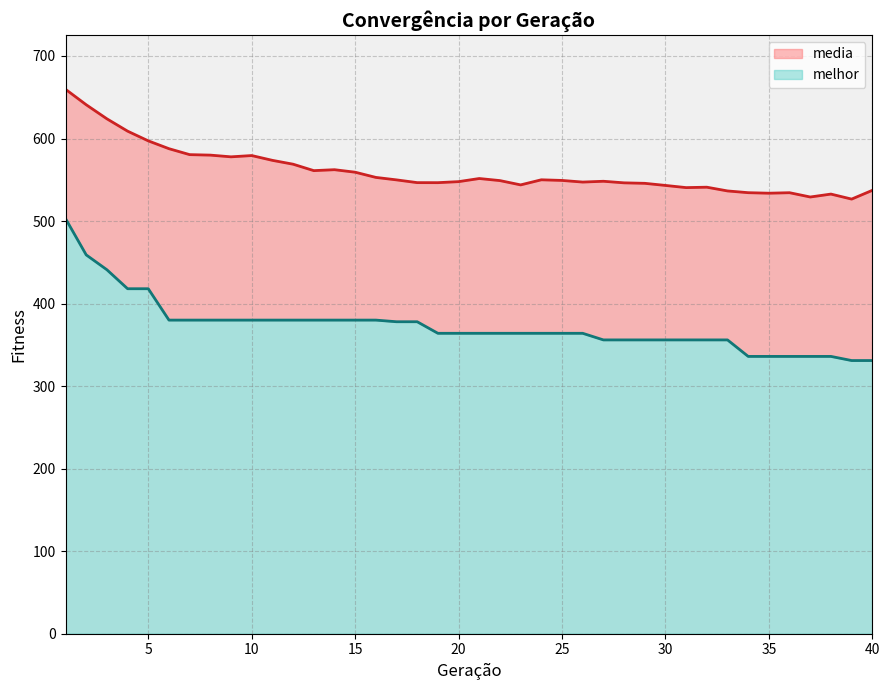

Which series has the largest total across all categories?

media